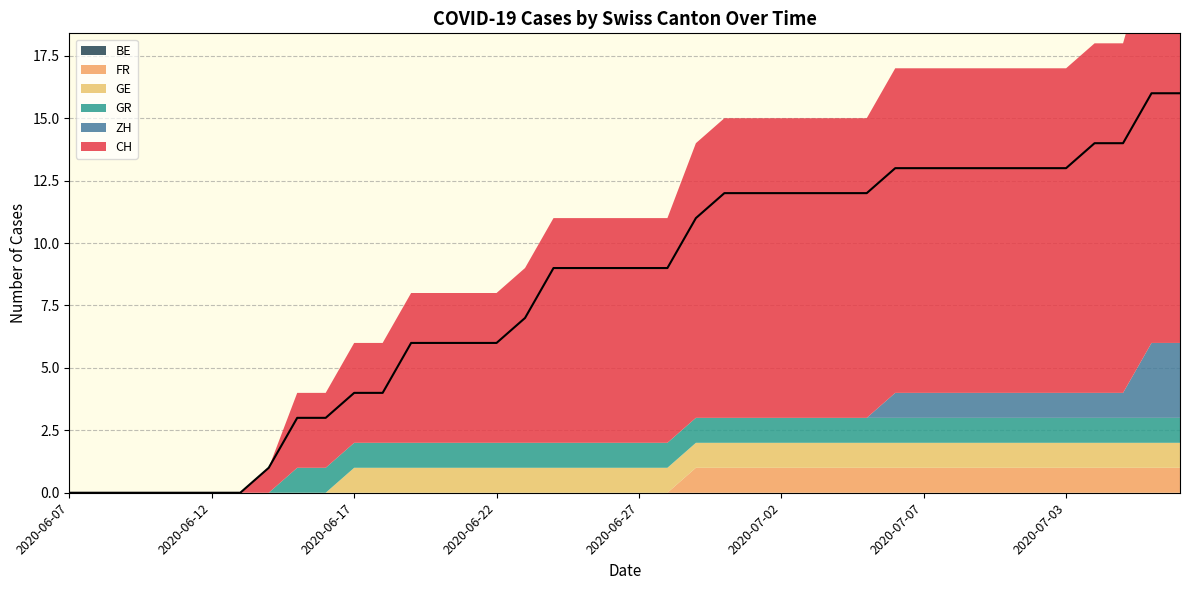

What is the difference between the highest and lowest values at 2020-07-07?

13